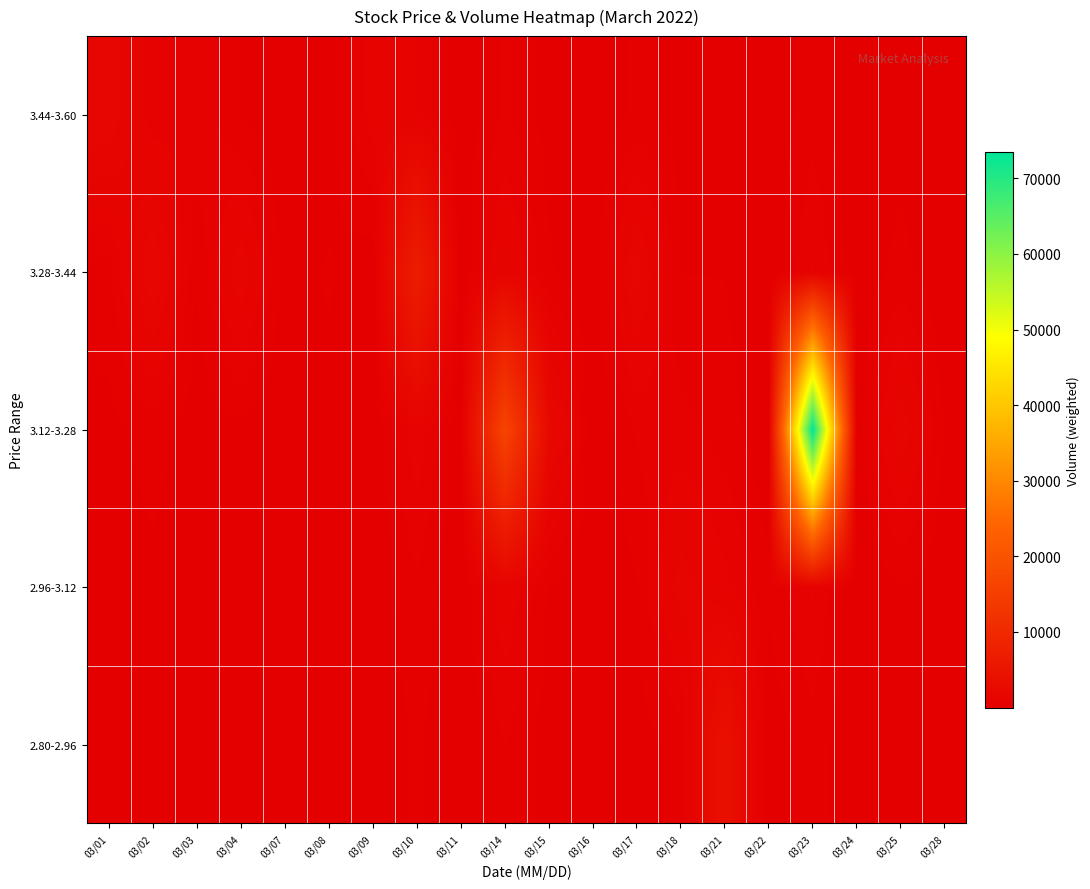

What is the minimum value shown in the chart?

1.7